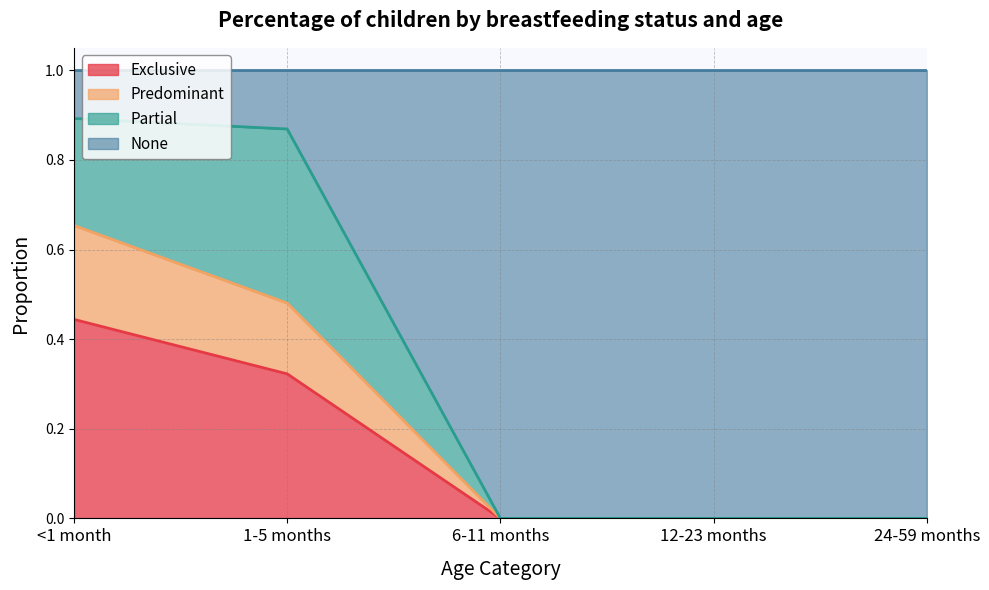

Where is Predominant nearest to the value 0?

6-11 months